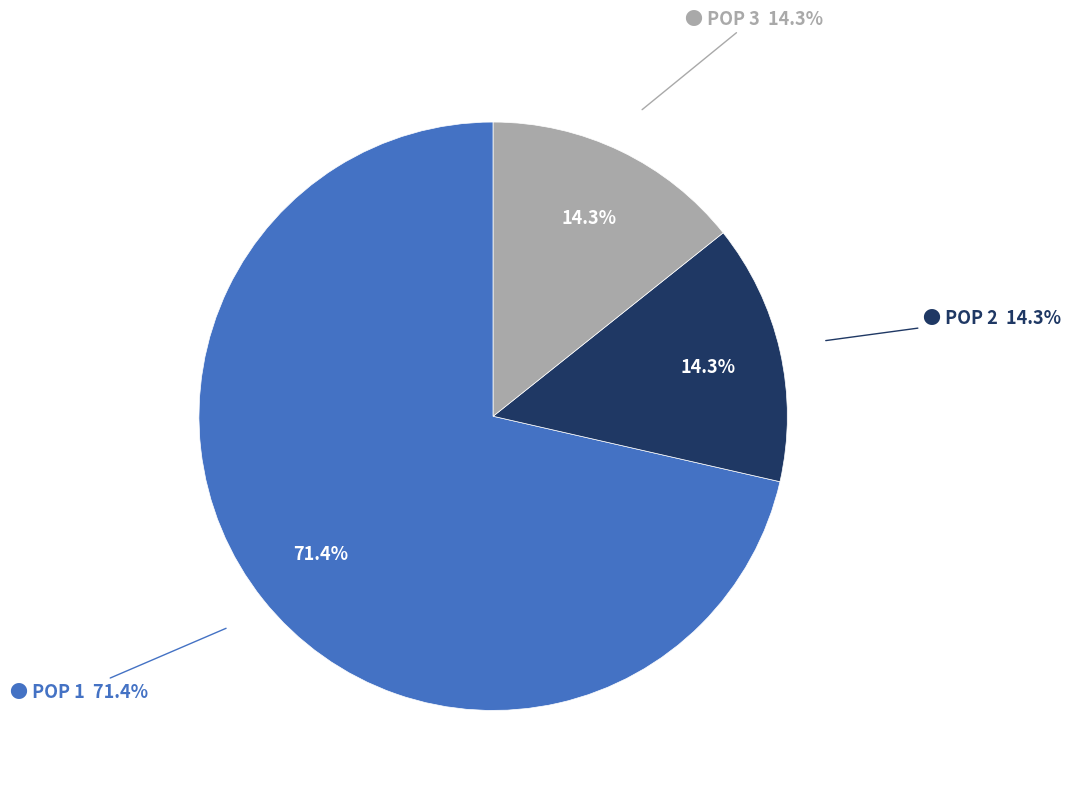

To the nearest percent, what is the combined percentage of POP 3 and POP 1?

86%